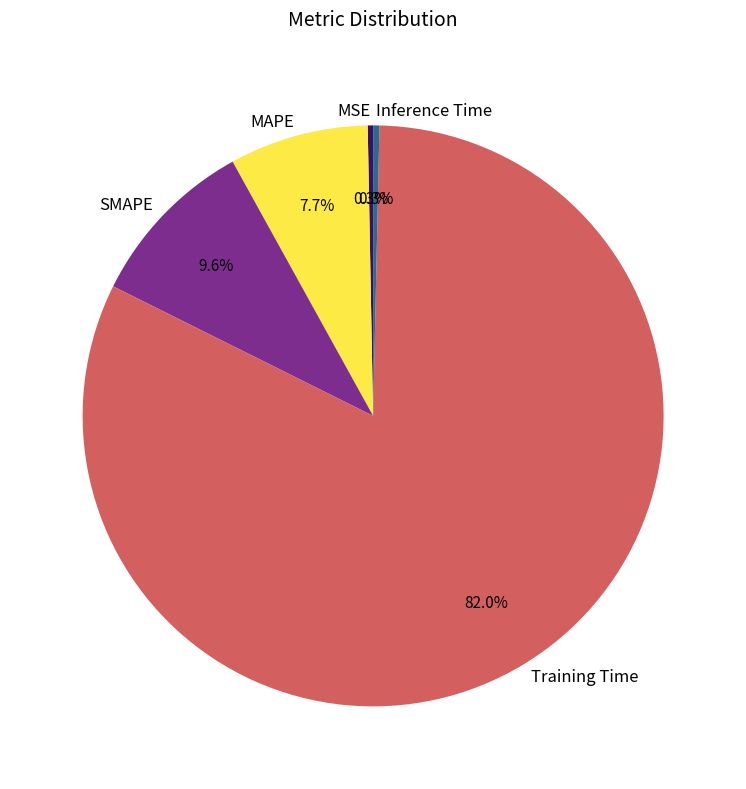

To the nearest percent, what portion does Training Time represent?

82%